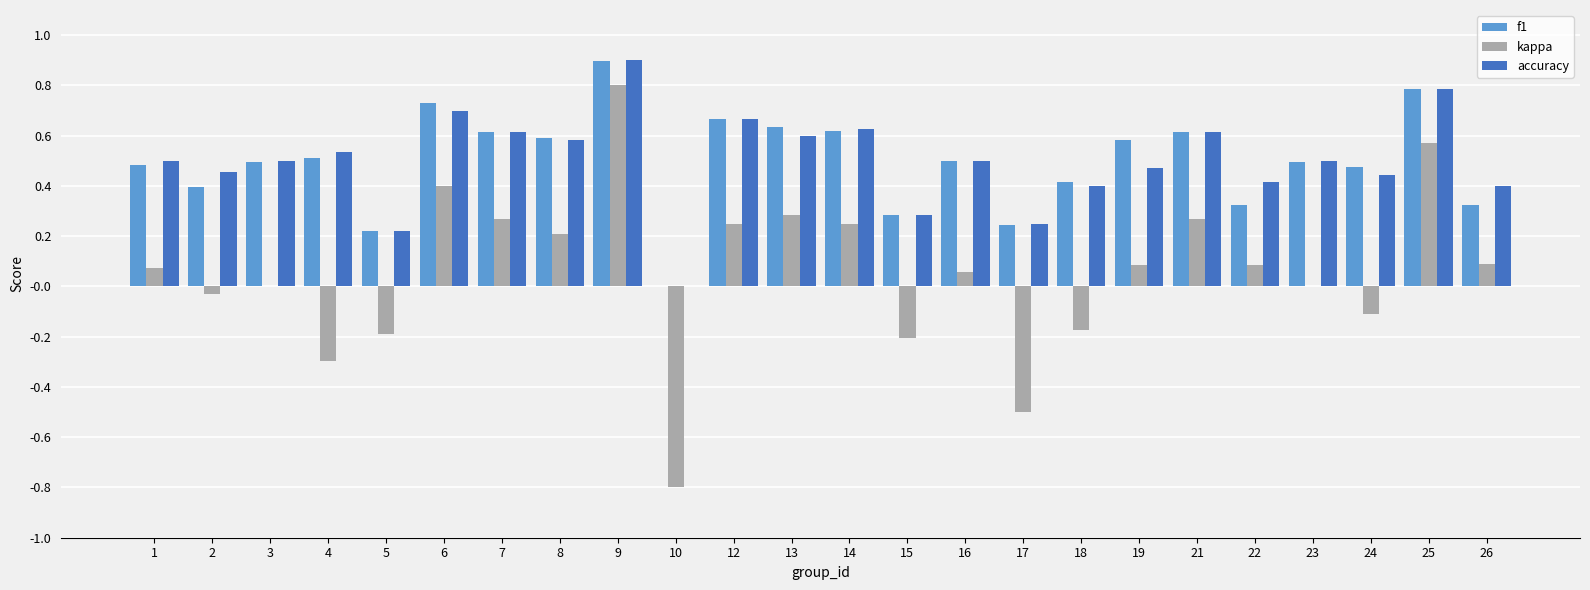

Between 10 and 23, which series saw the biggest shift?

kappa